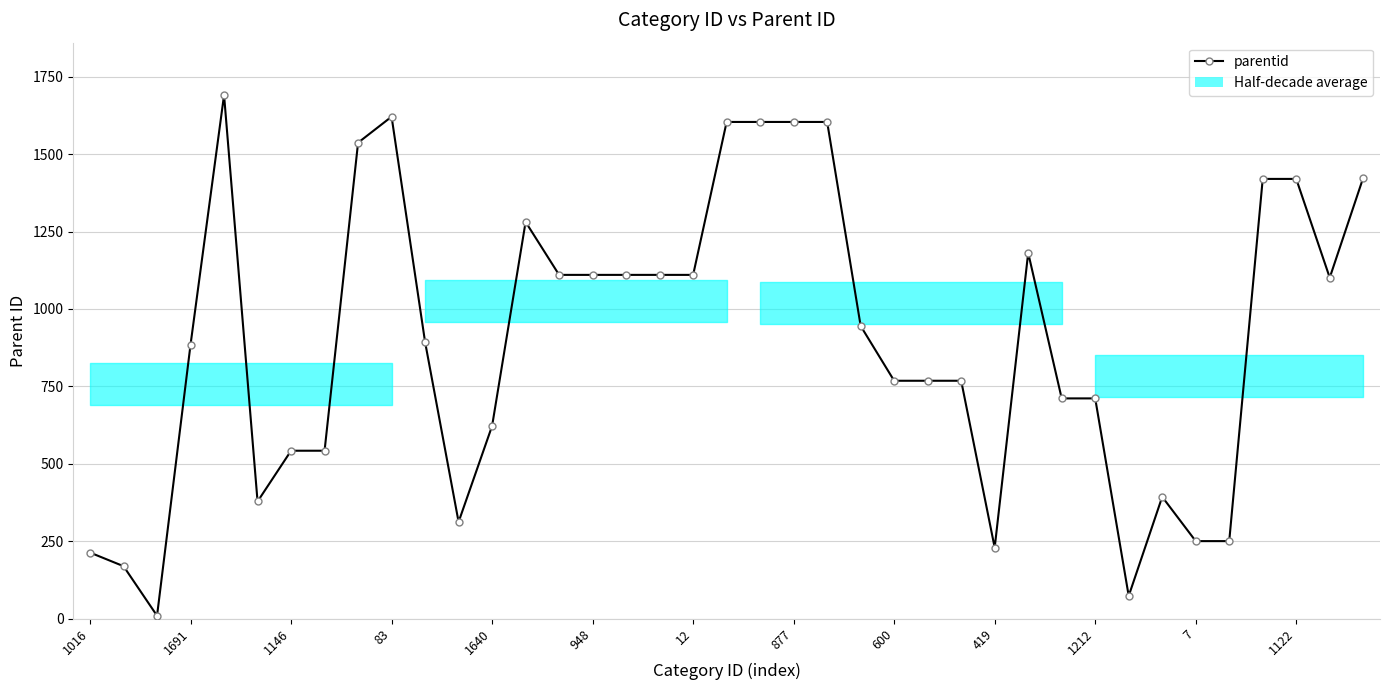

True or false: the data has more than 0 interior local peaks.

True